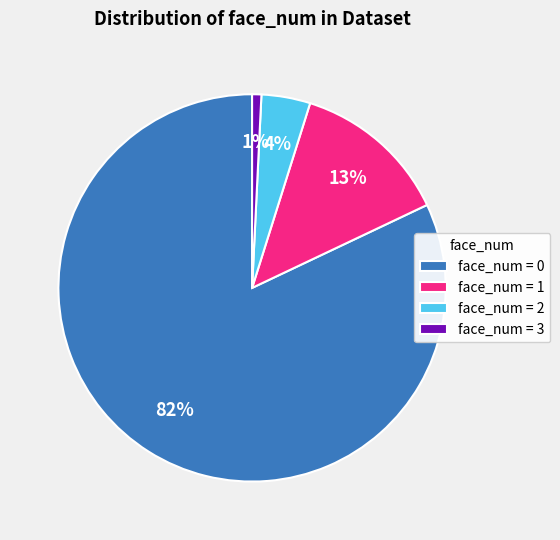

How many slices are in this pie chart?

4